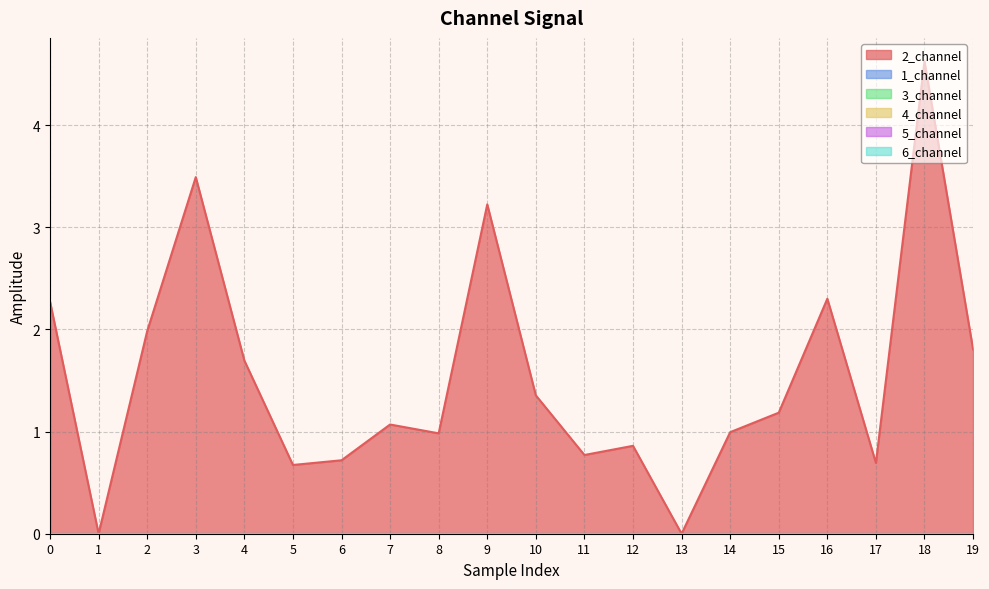

What is the value of the 2_channel point at the 19th from the left?

4.6